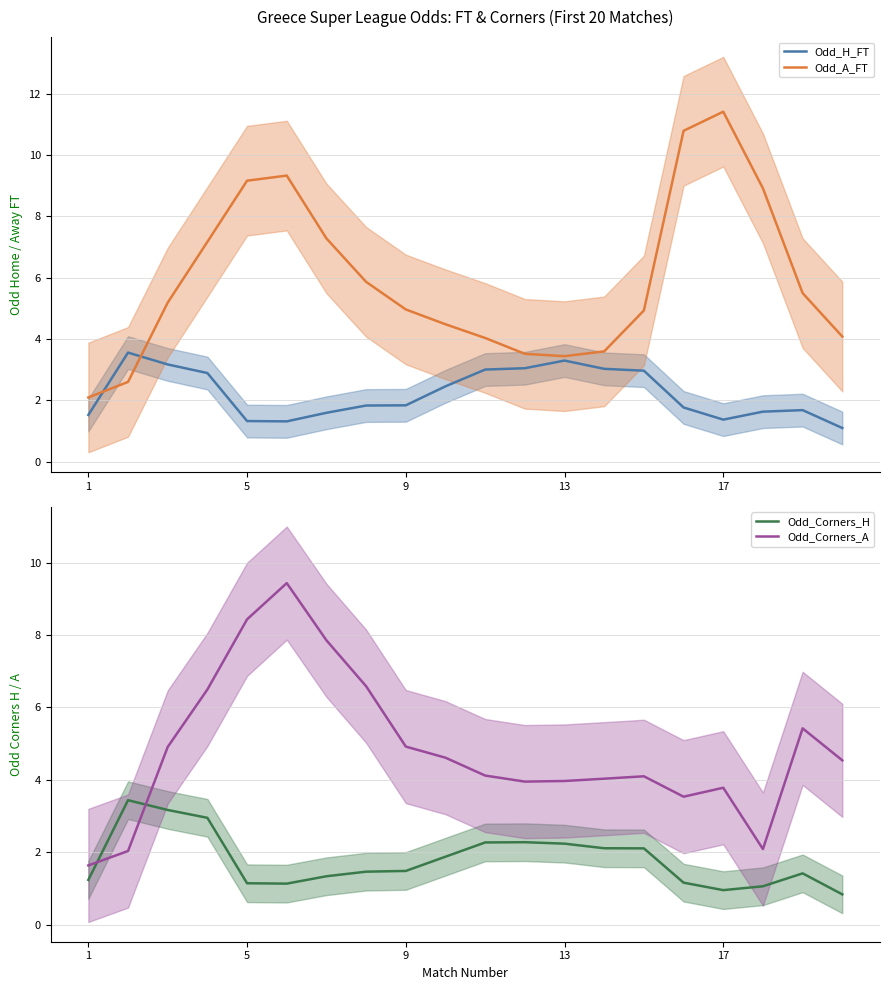

Reading left to right, what are all the values shown in this chart?

Odd_H_FT: 1.5	3.6	3.2	2.9	1.3	1.3	1.6	1.8	1.8	2.5	3.0	3.0	3.3	3.0	3.0	1.8	1.4	1.6	1.7	1.1
Odd_A_FT: 2.1	2.6	5.2	7.2	9.2	9.3	7.3	5.9	5.0	4.5	4.0	3.5	3.4	3.6	4.9	10.8	11.4	8.9	5.5	4.1
Odd_Corners_H: 1.2	3.4	3.2	3.0	1.1	1.1	1.3	1.5	1.5	1.9	2.3	2.3	2.2	2.1	2.1	1.2	1.0	1.1	1.4	0.8
Odd_Corners_A: 1.6	2.0	4.9	6.5	8.4	9.4	7.9	6.6	4.9	4.6	4.1	4.0	4.0	4.0	4.1	3.5	3.8	2.1	5.4	4.5